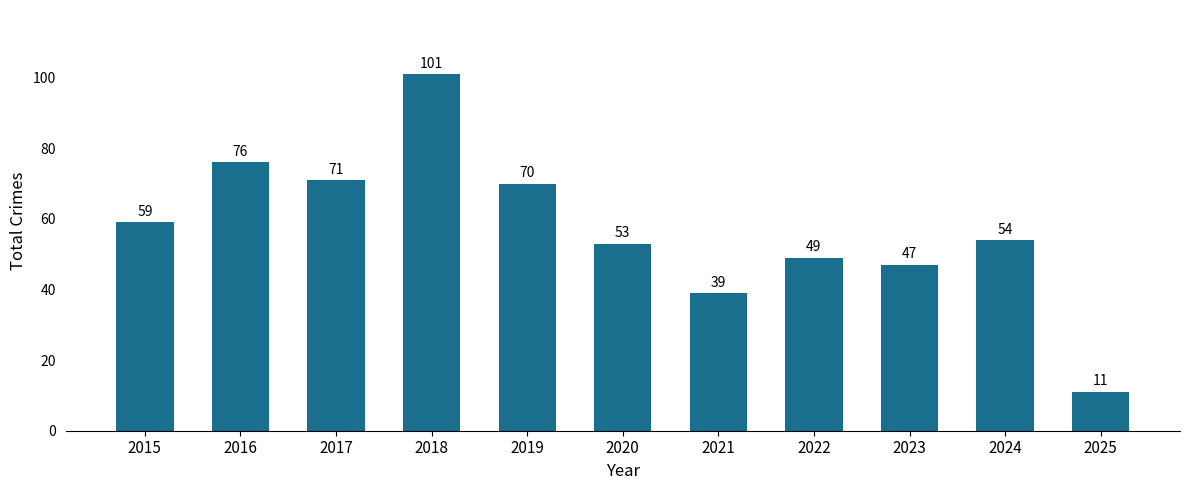

At which category does the chart reach its peak across all series?

2018